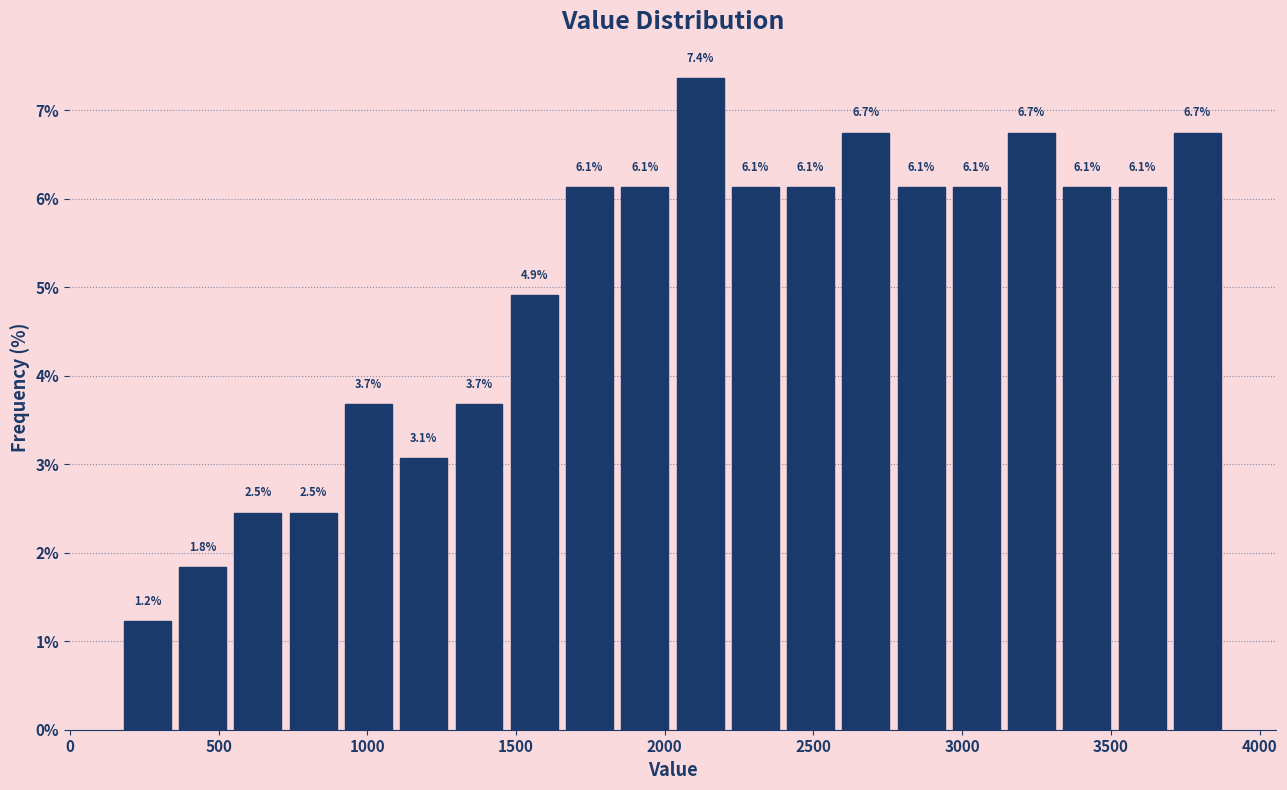

Around what value on the x-axis is the tallest bar? Give the approximate position of its centre, as read against the axis.

2100